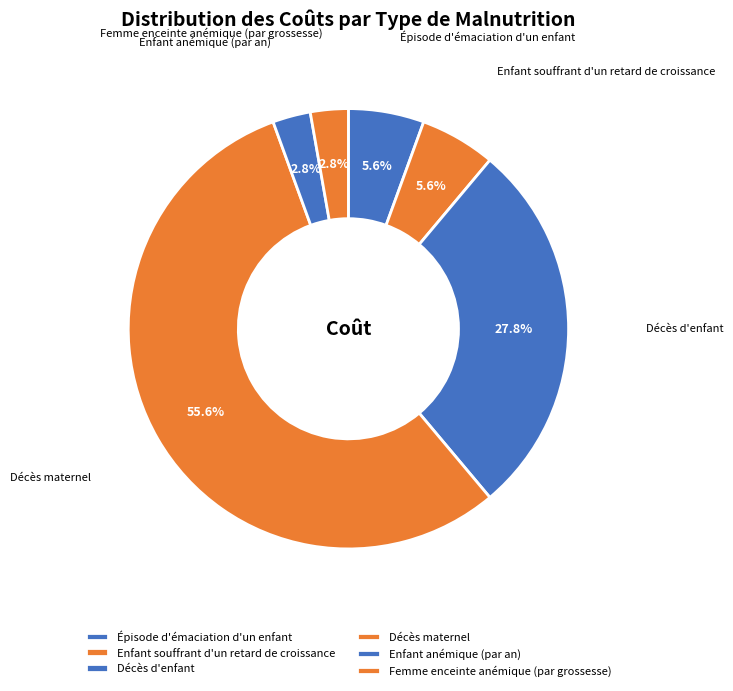

How many segments does this pie chart have?

6